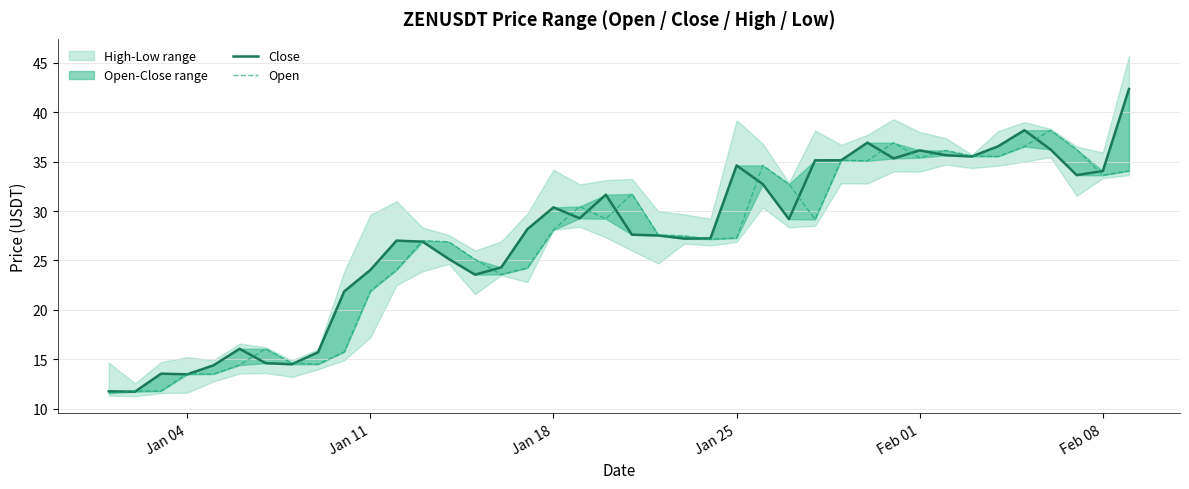

Is it true that Close equals 15.7 at Jan 25?

False